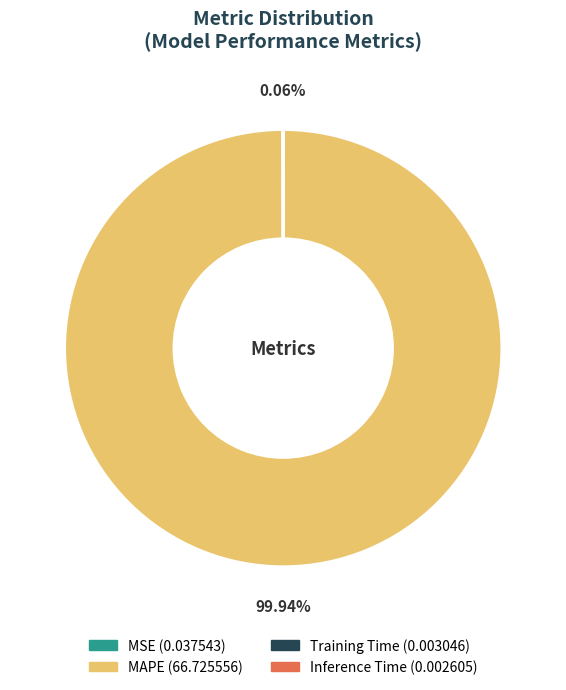

Is there a majority slice in this chart?

Yes